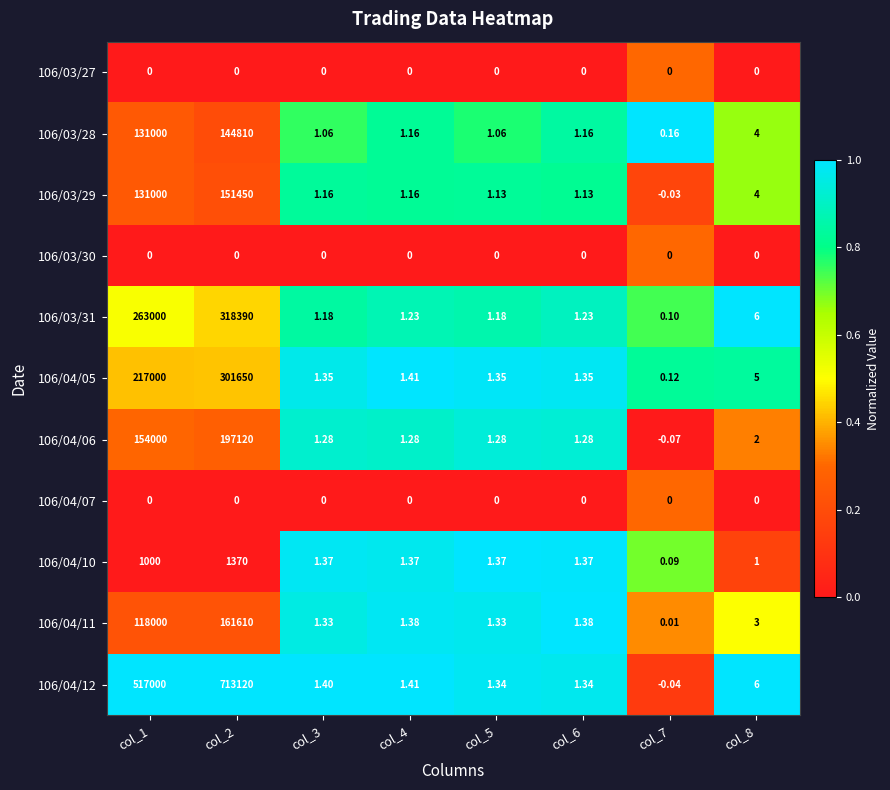

How many series are shown in this chart?

11